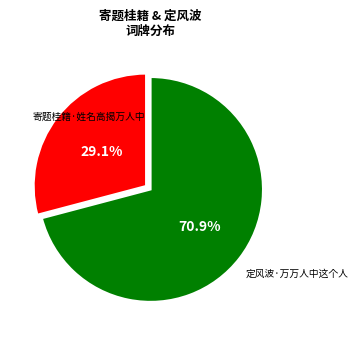

Is it true that 寄题桂籍·姓名高揭万人中 is 71% of the pie?

True